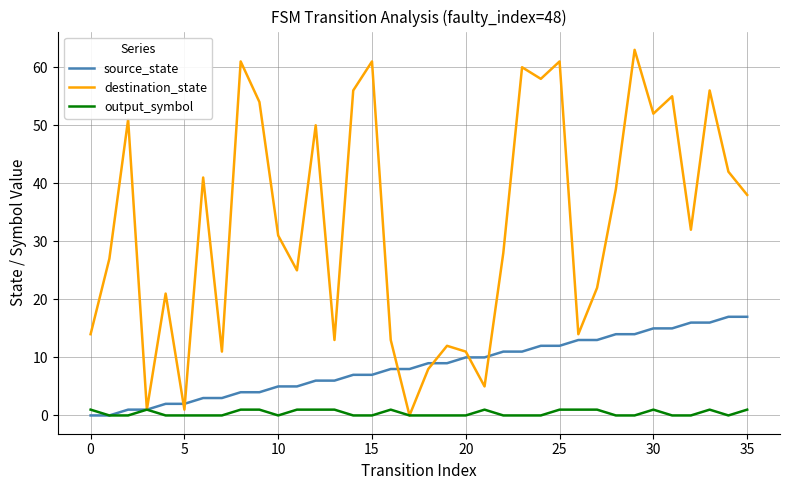

How many lines are shown in the chart?

3